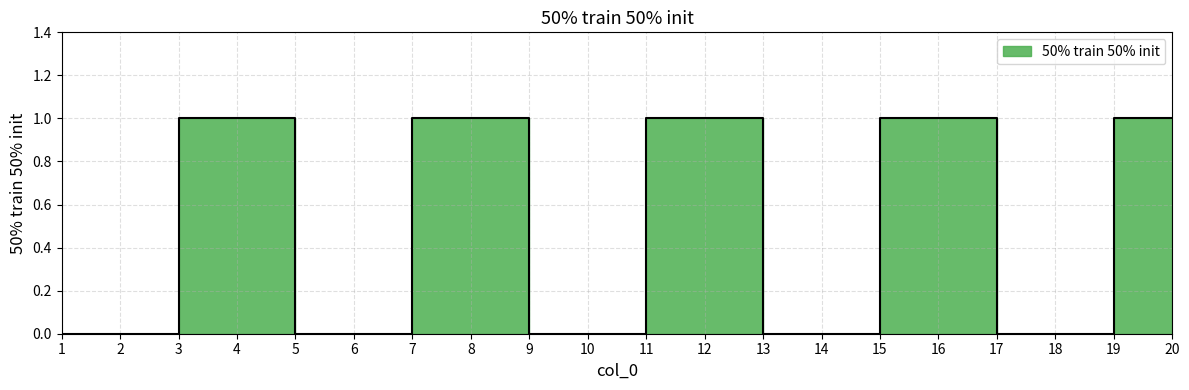

The value at 20 is 1. True or false?

True